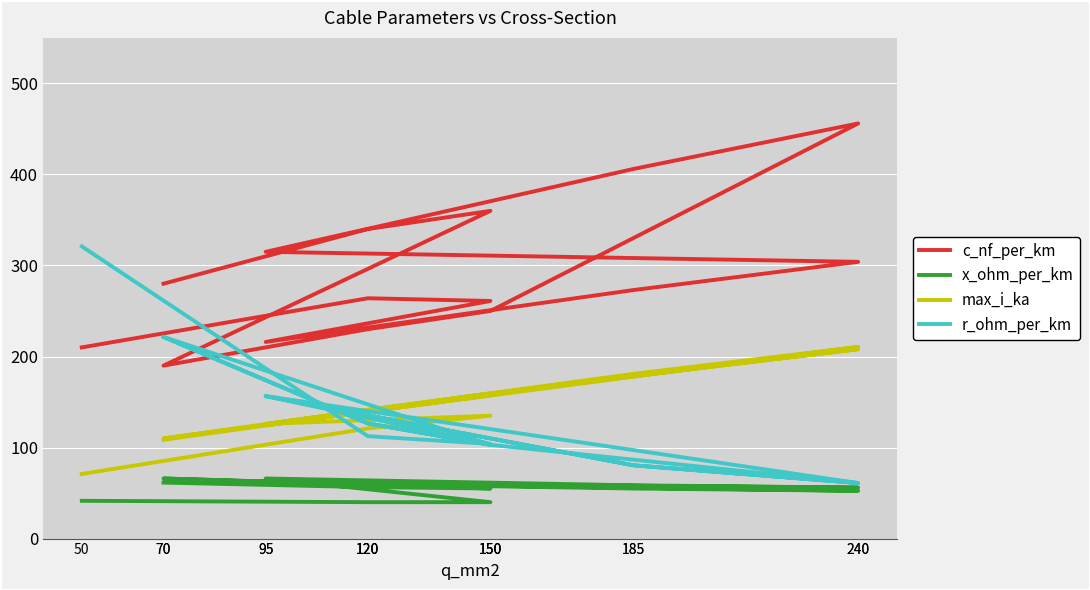

The value of x_ohm_per_km at 150 is 81.3. True or false?

False